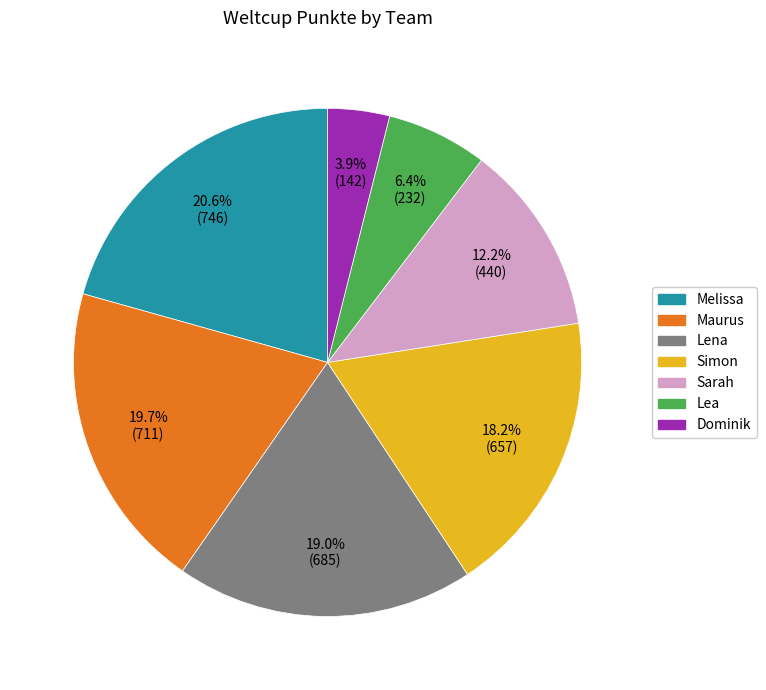

To the nearest percent, what is the combined percentage of Maurus and Lea?

26%